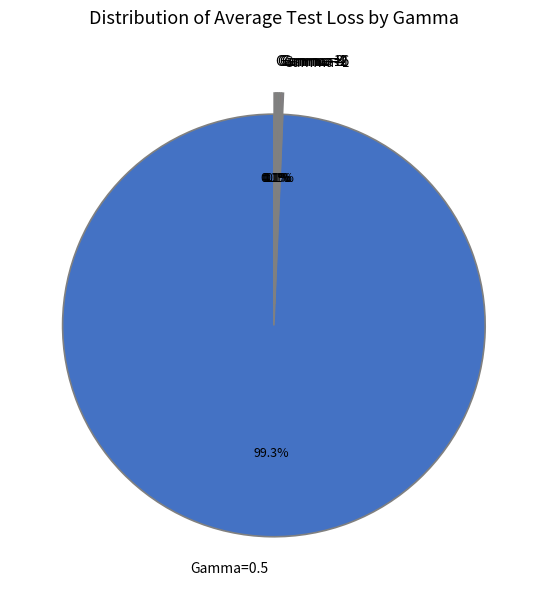

Is Gamma=0.5 the majority of the pie?

Yes